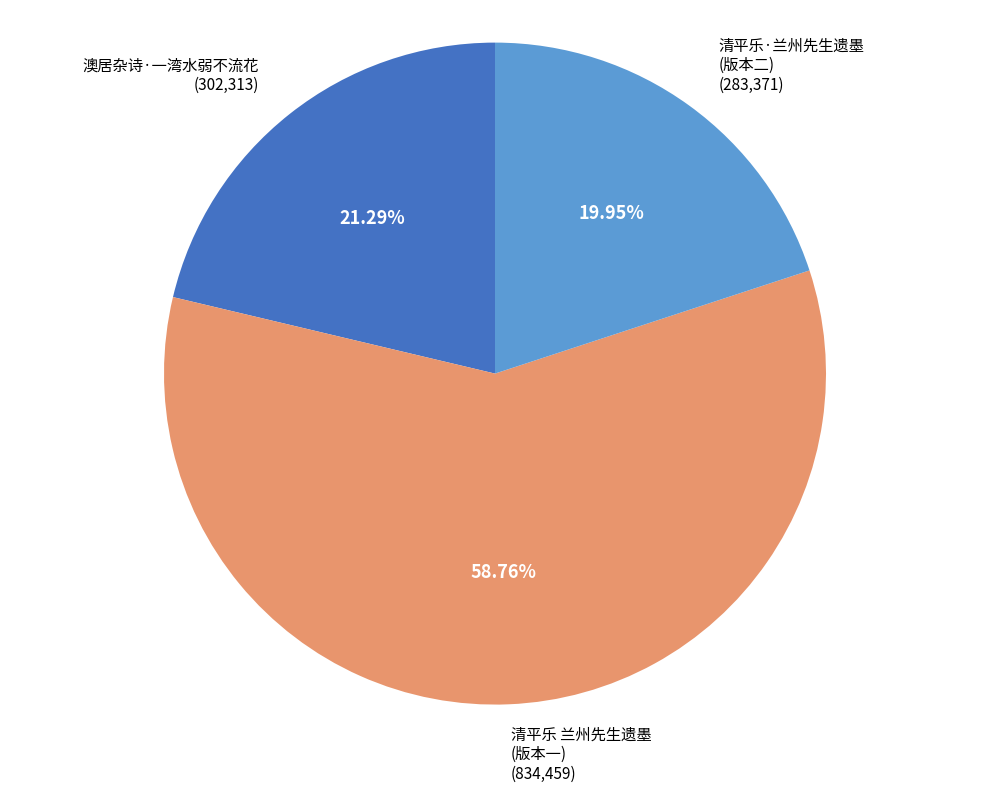

How many segments does this pie chart have?

3